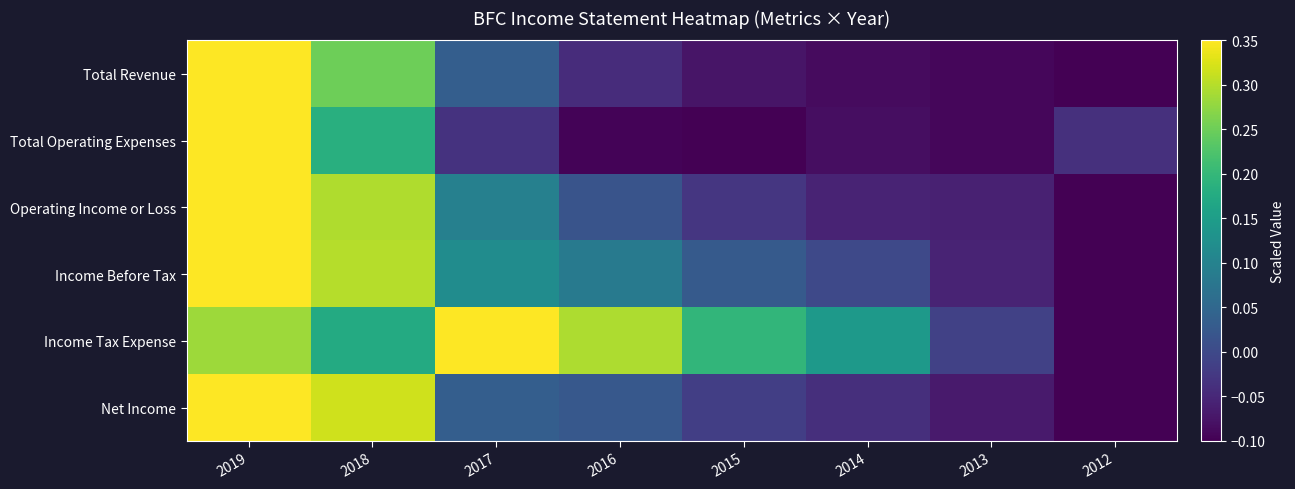

Which series has the largest range (max minus min)?

Total Revenue